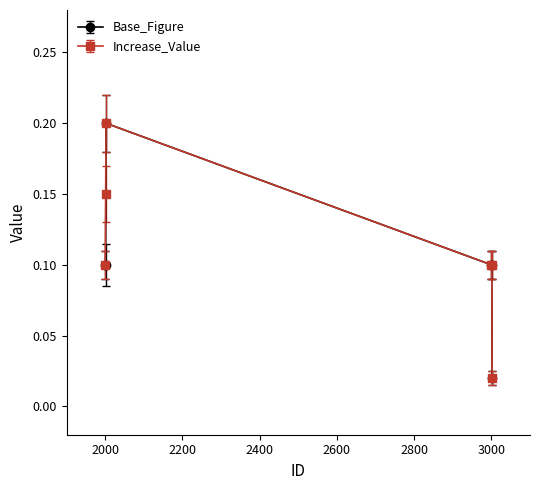

Count the Base_Figure values in the range 0 to 1.

6